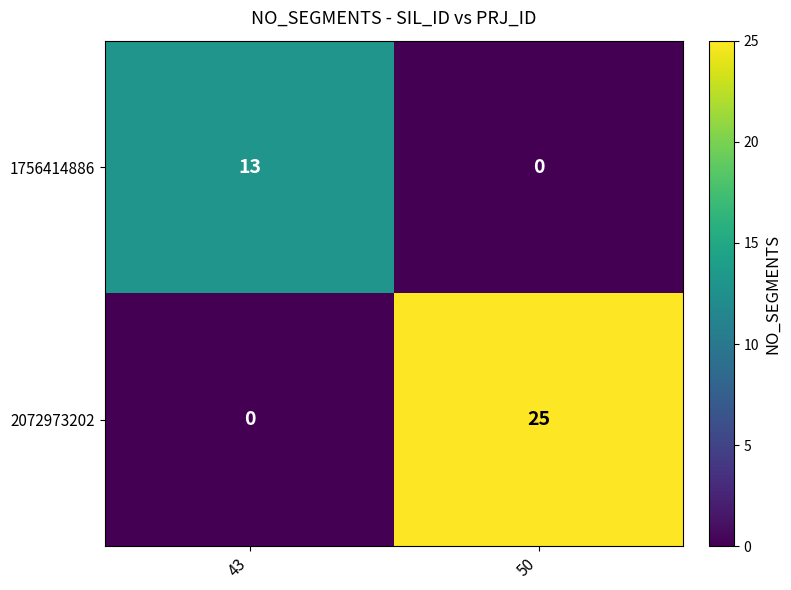

The 2072973202 series shows 13 at 50. True or false?

False